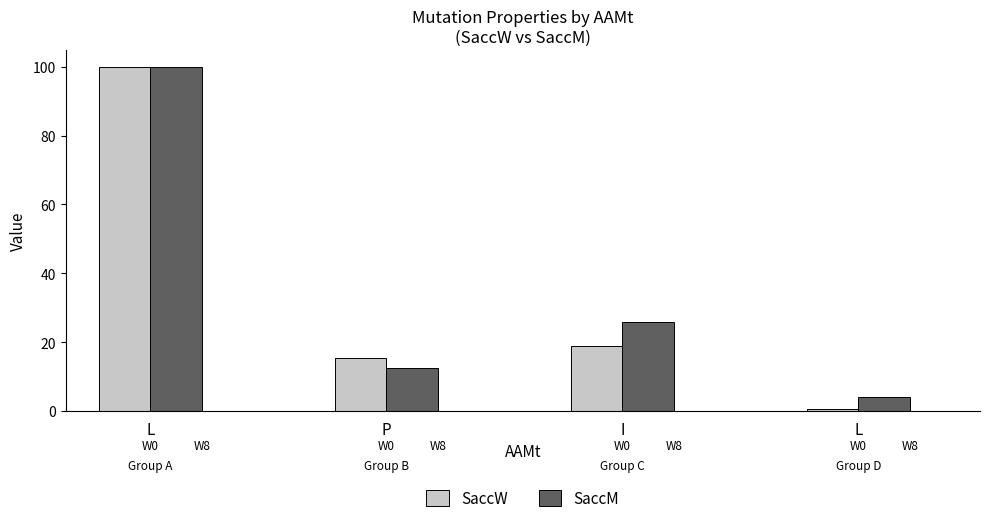

What is the label of the 3rd bar from the right?

P